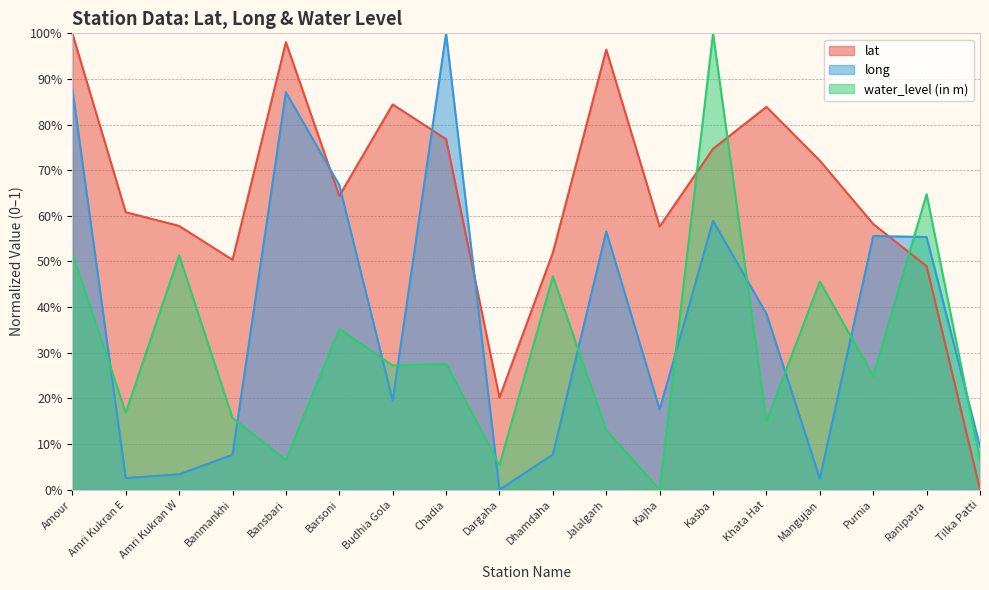

How many times do water_level (in m) and long cross each other?

12